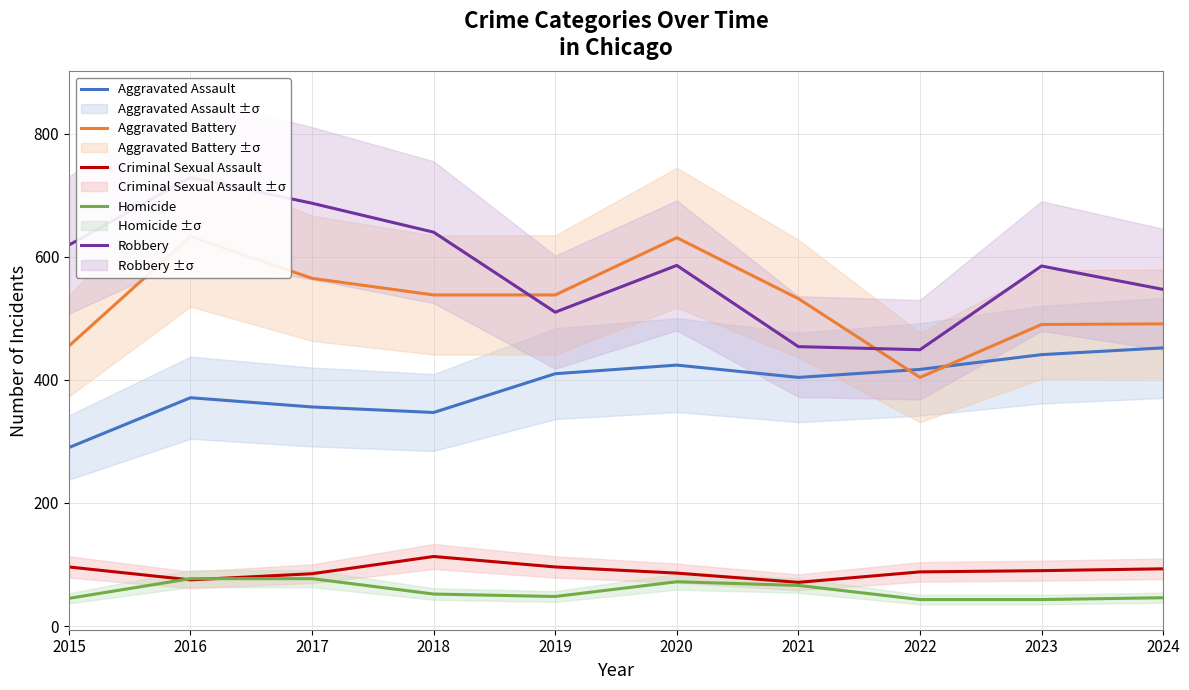

What is the total value across all series at 2023?

1649